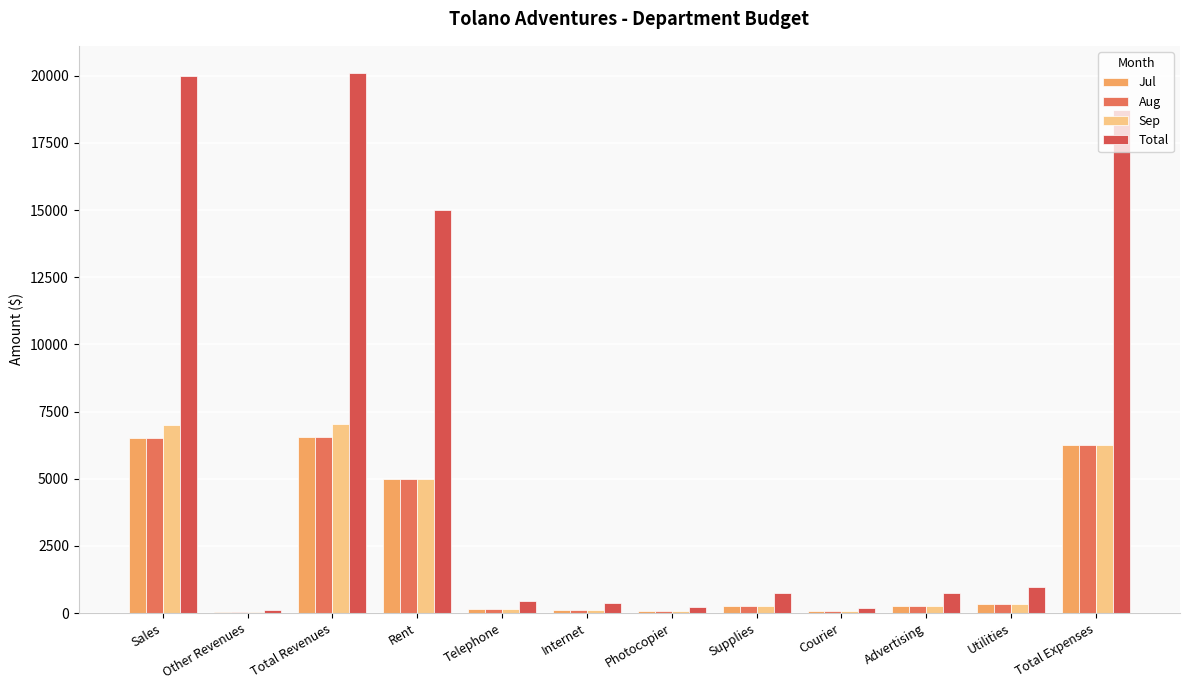

What is the difference between the highest and lowest values at Utilities?

650